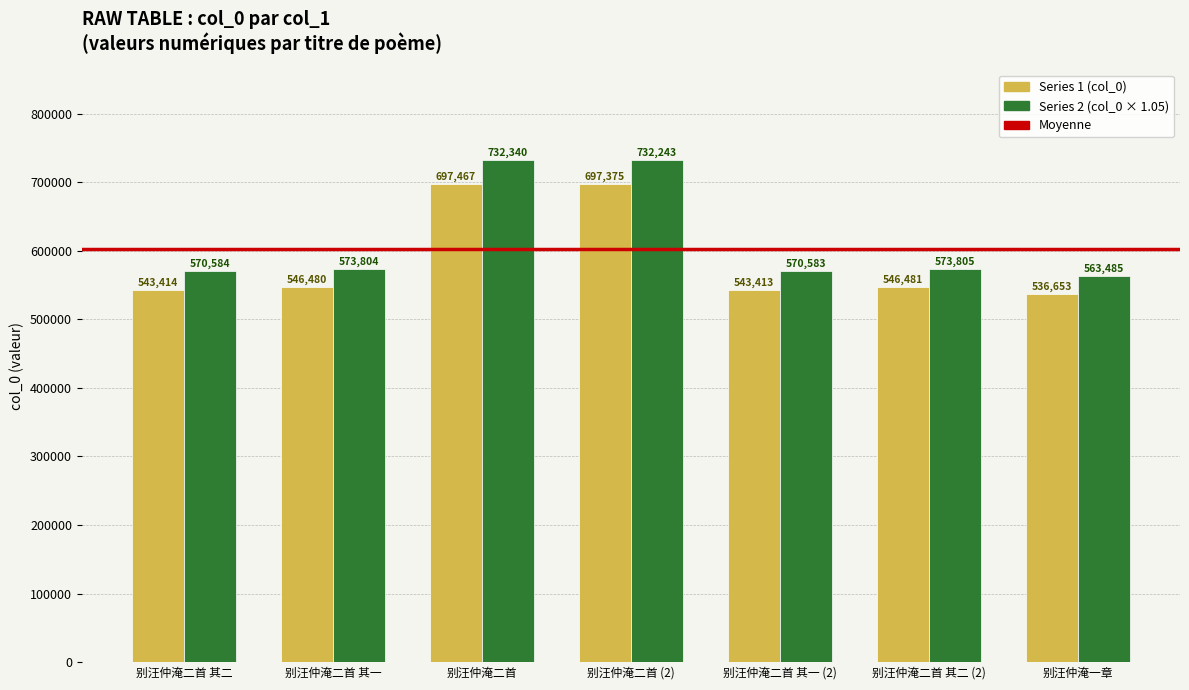

What is the maximum value shown in the chart?

732340